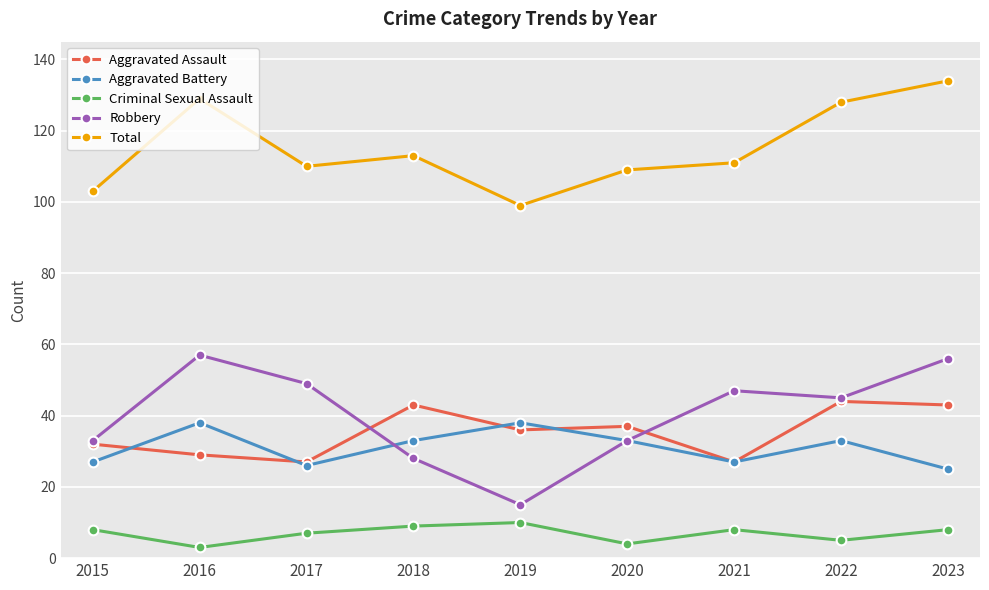

Reading left to right, what are all the values shown in this chart?

Aggravated Assault: 2015=32	2016=29	2017=27	2018=43	2019=36	2020=37	2021=27	2022=44	2023=43
Aggravated Battery: 2015=27	2016=38	2017=26	2018=33	2019=38	2020=33	2021=27	2022=33	2023=25
Criminal Sexual Assault: 2015=8	2016=3	2017=7	2018=9	2019=10	2020=4	2021=8	2022=5	2023=8
Robbery: 2015=33	2016=57	2017=49	2018=28	2019=15	2020=33	2021=47	2022=45	2023=56
Total: 2015=103	2016=129	2017=110	2018=113	2019=99	2020=109	2021=111	2022=128	2023=134